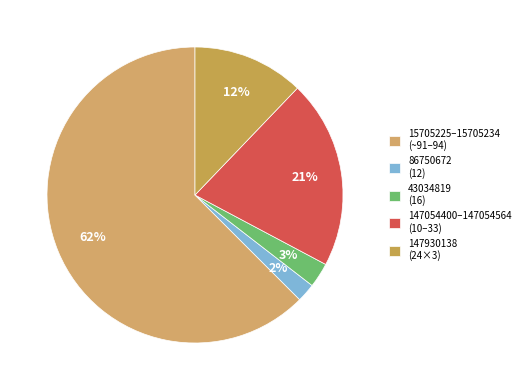

How many segments does this pie chart have?

5